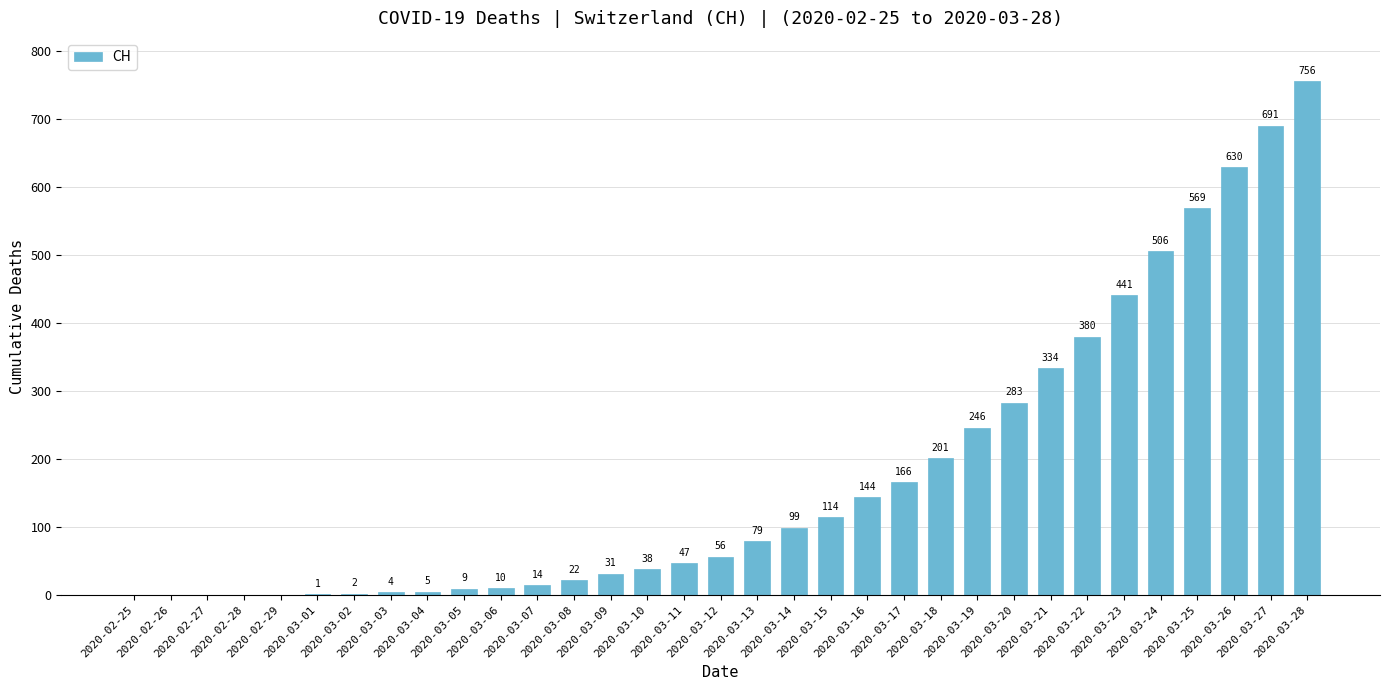

What is the sum of all values?

5878